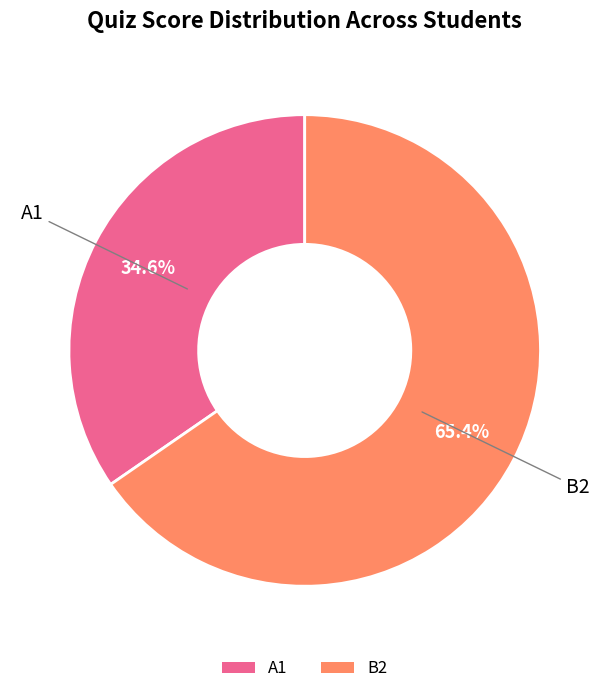

Which has a higher value, A1 or B2?

B2